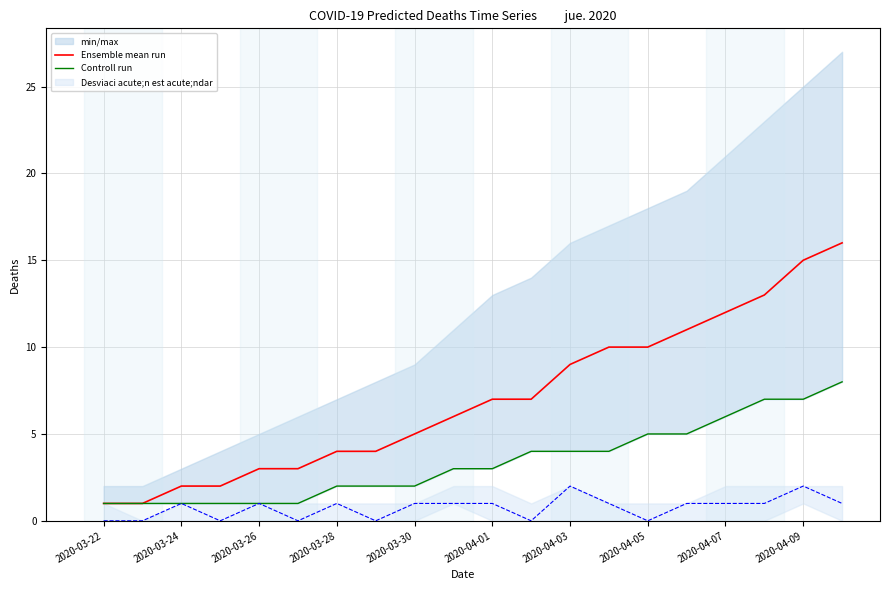

What is the greatest value displayed?

16